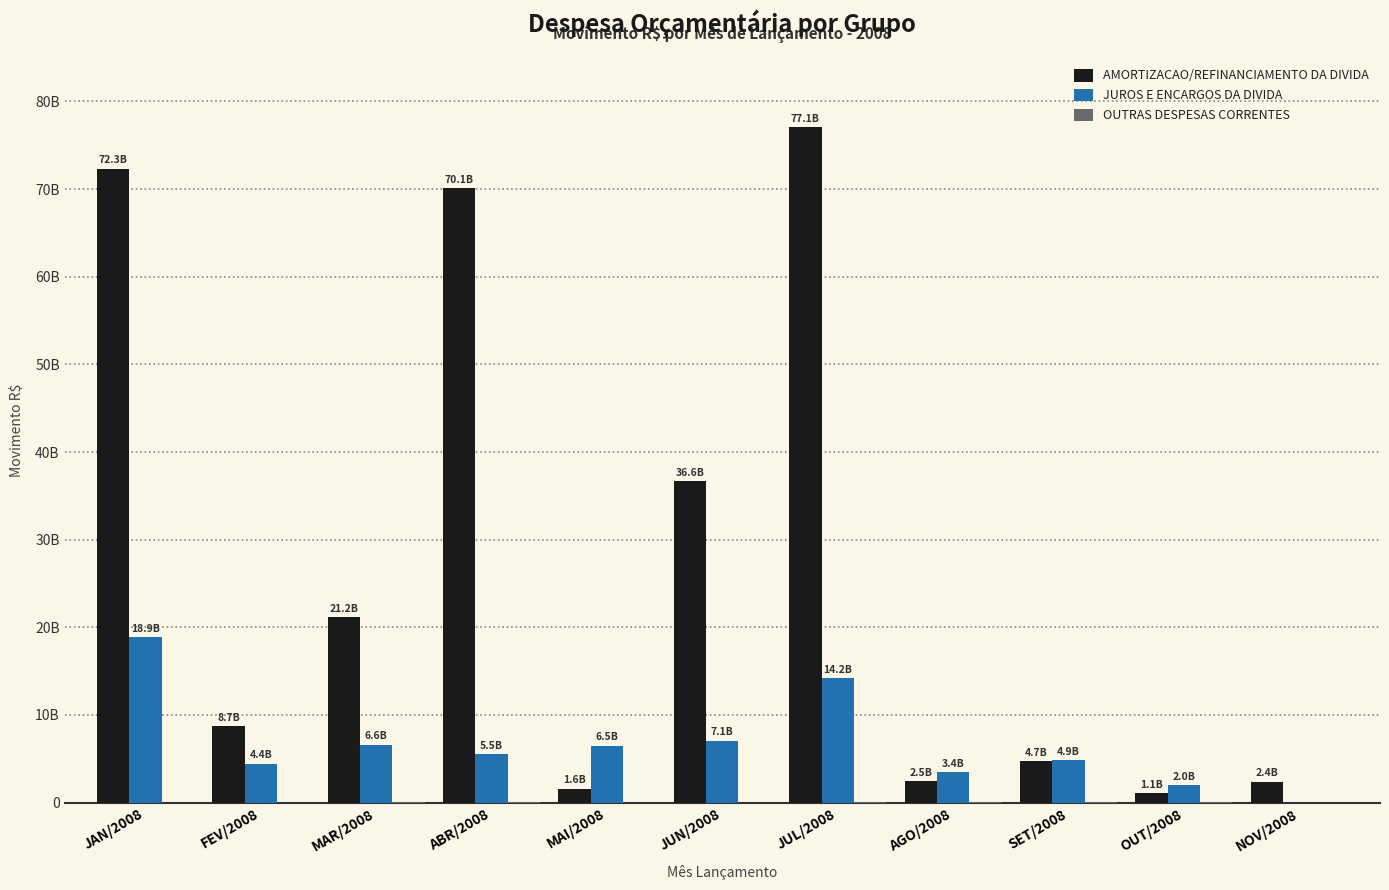

What is the spread (max minus min) of values at JUN/2008?

36649709922.3